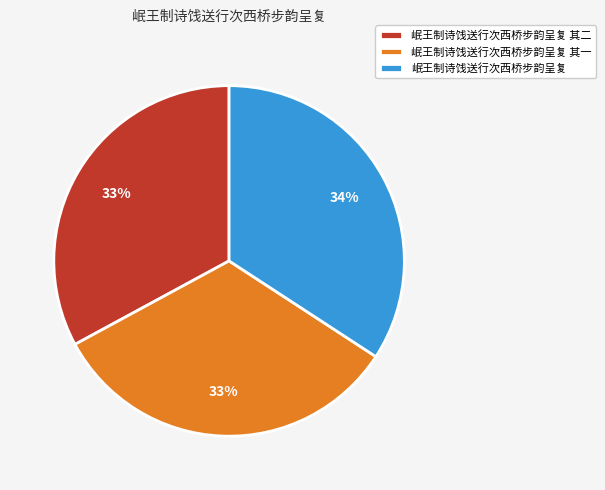

Is 岷王制诗饯送行次西桥步韵呈复 其二 the majority of the pie?

No